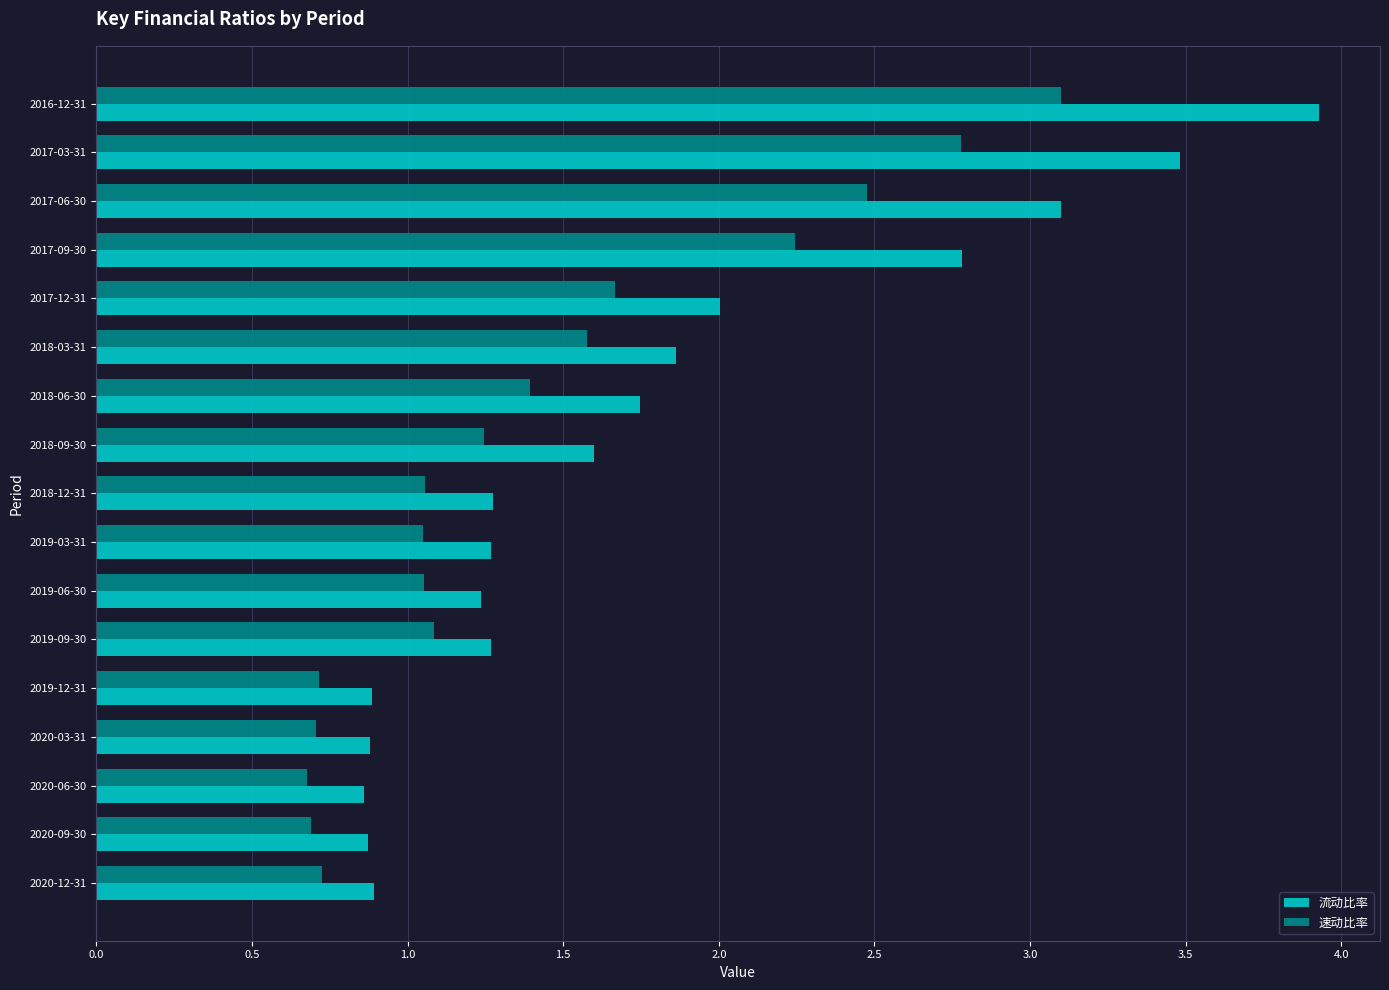

What are all the series names shown in the legend?

流动比率, 速动比率